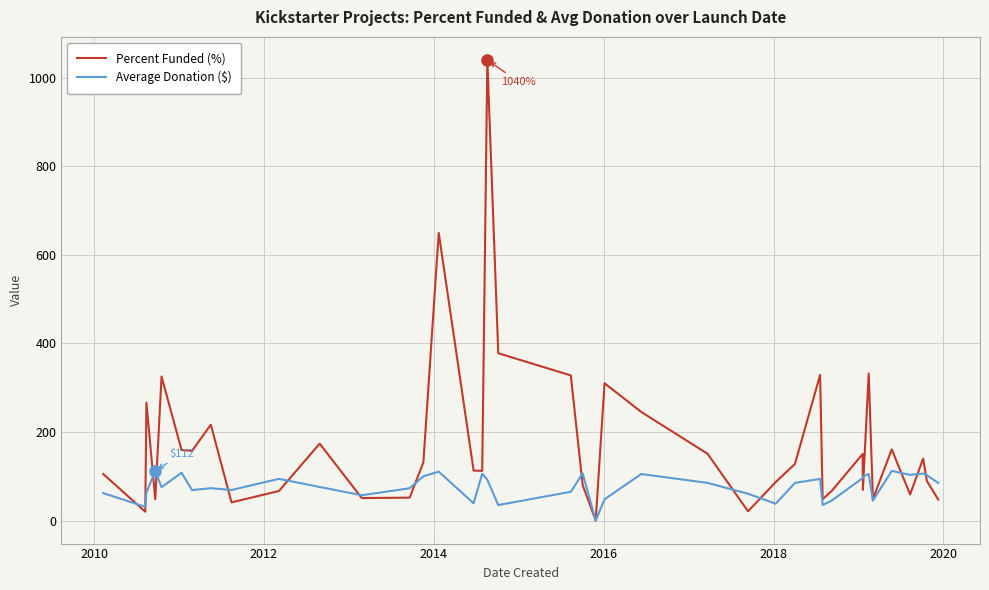

Which series has the largest total across all categories?

Percent Funded (%)